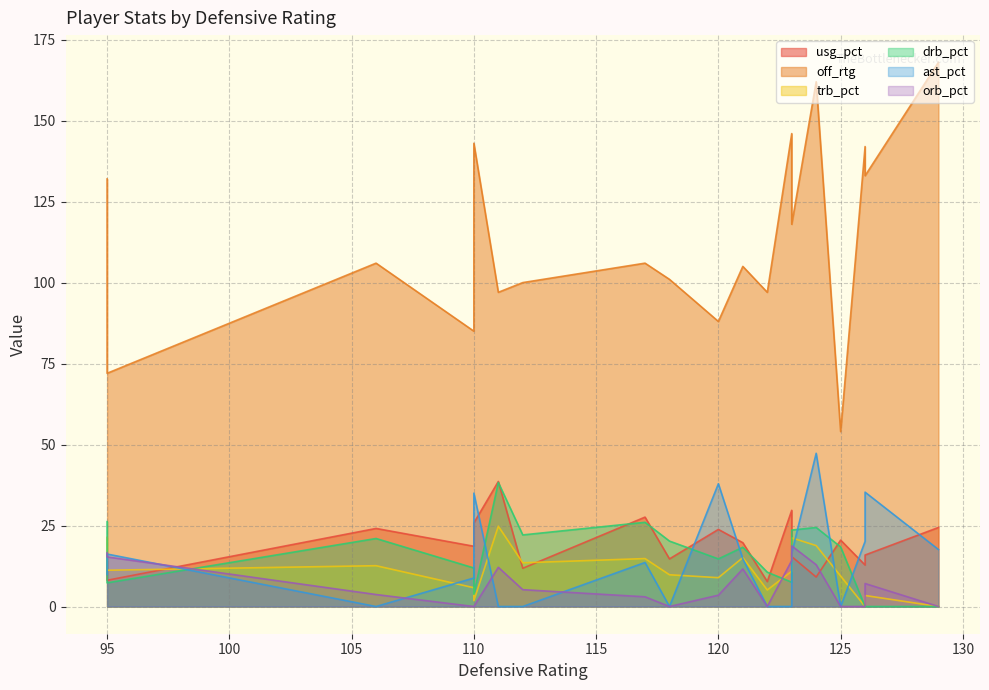

The ast_pct series shows 0.0 at 100. True or false?

True